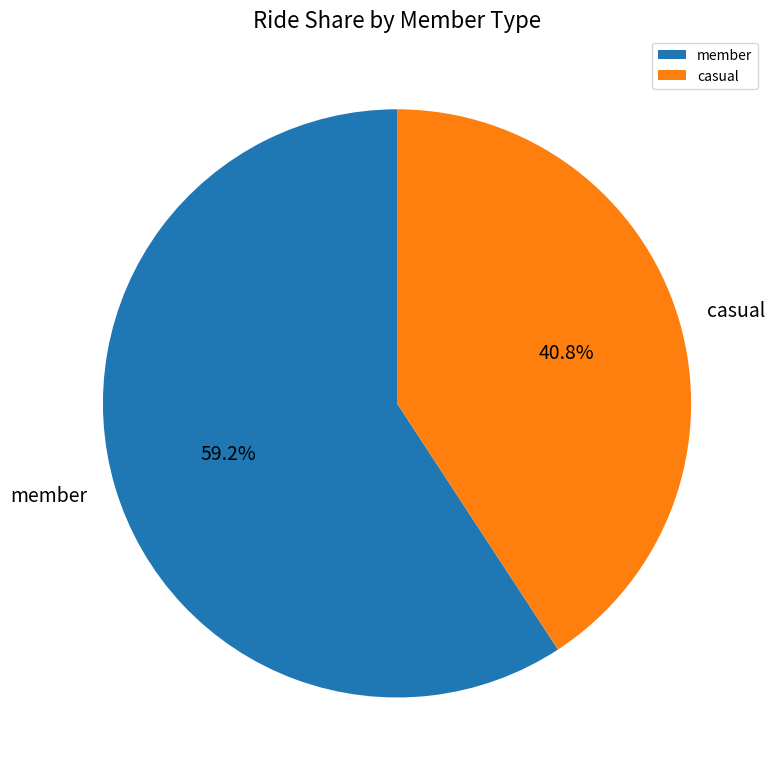

What percentage do member and casual together represent?

100.0%